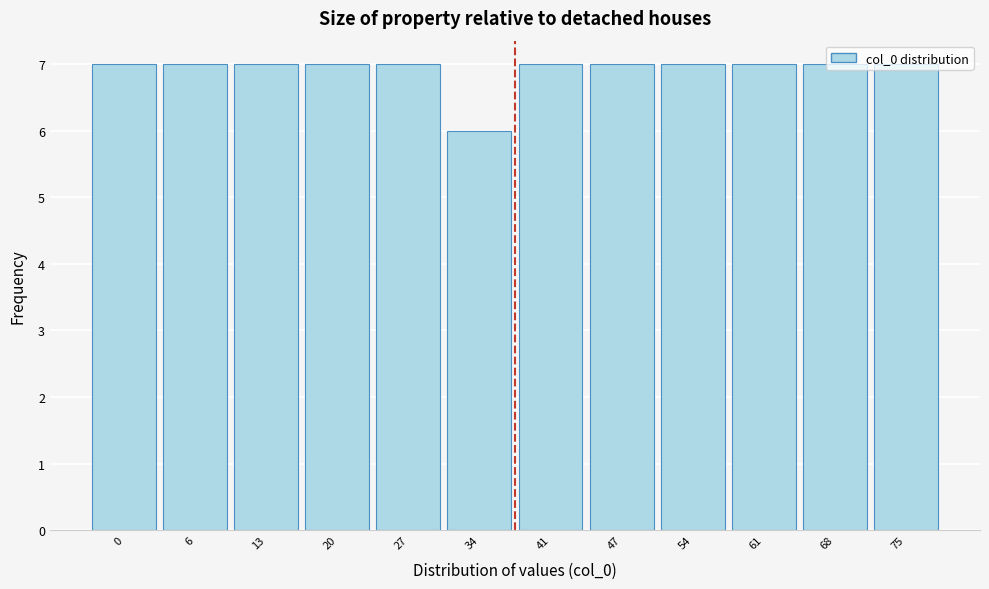

What is the change in value from 34 to 54?

+1